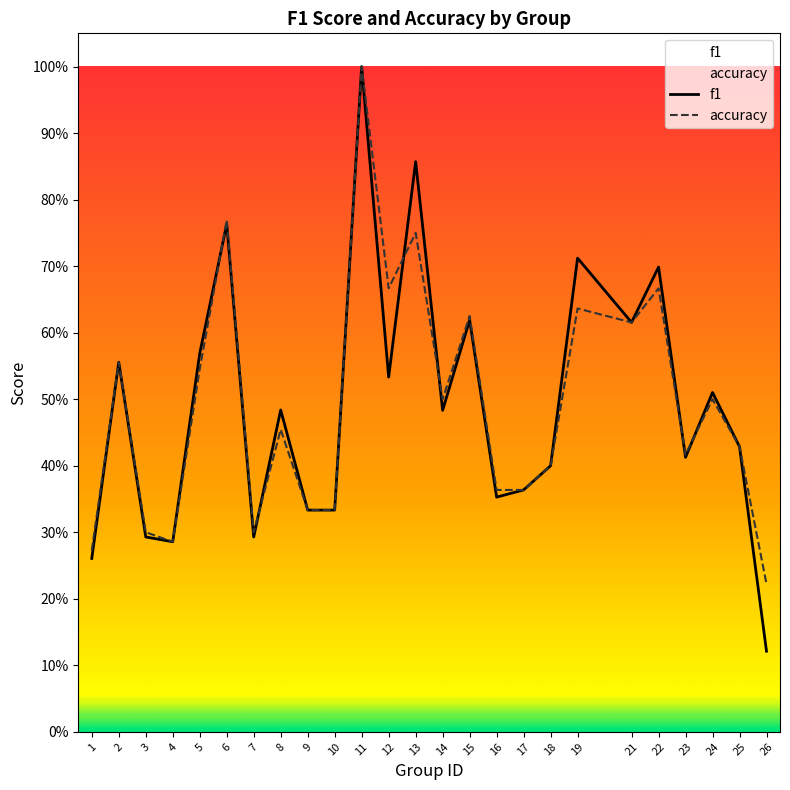

Where is the first local minimum for f1?

4